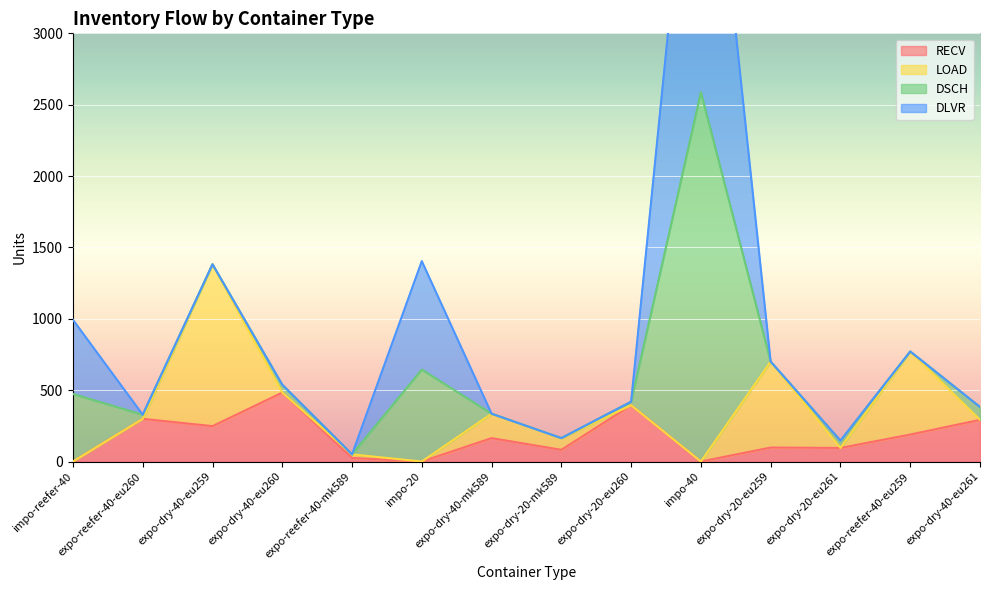

Reading right to left, what are all the values shown in this chart?

RECV: 292	189	95	98	0	394	82	164	0	25	483	248	299	0
LOAD: 0	582	0	602	0	0	82	171	0	25	0	1134	0	0
DSCH: 90	0	51	0	2588	25	0	0	644	0	55	0	29	473
DLVR: 0	0	0	0	2725	0	0	0	760	0	0	0	0	520